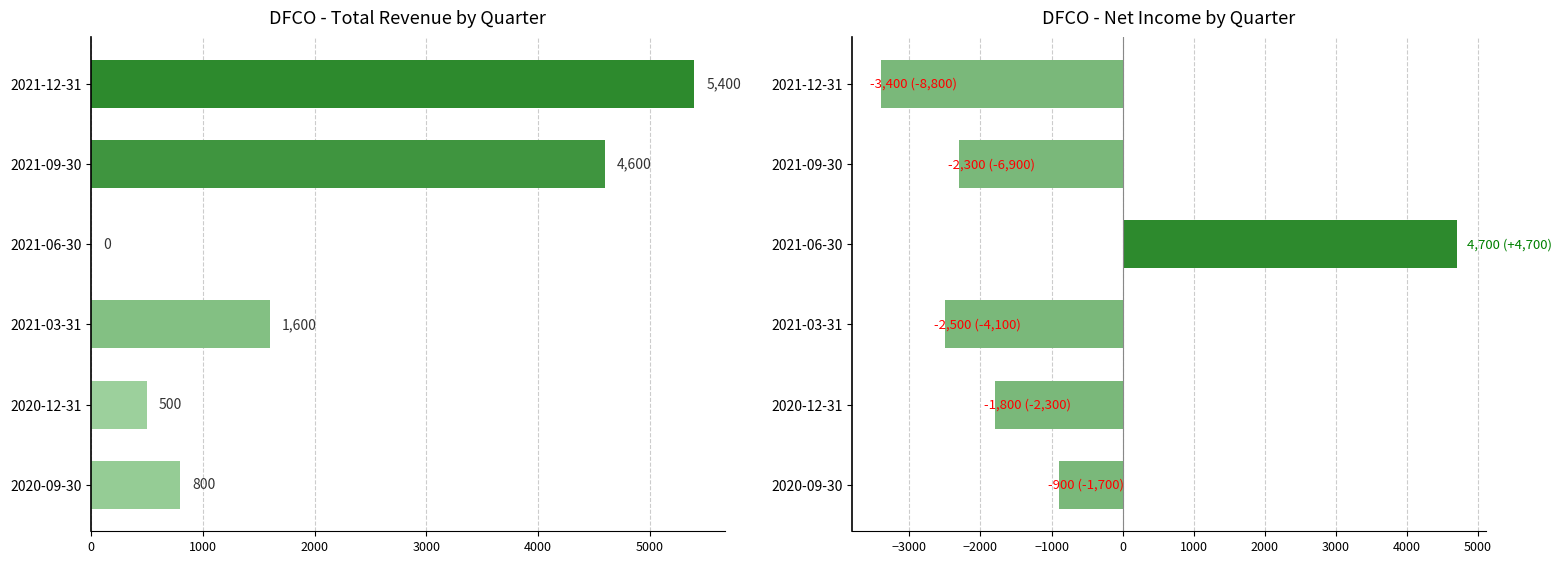

List the series in order of their overall mean, highest first.

Total Revenue, Net Income